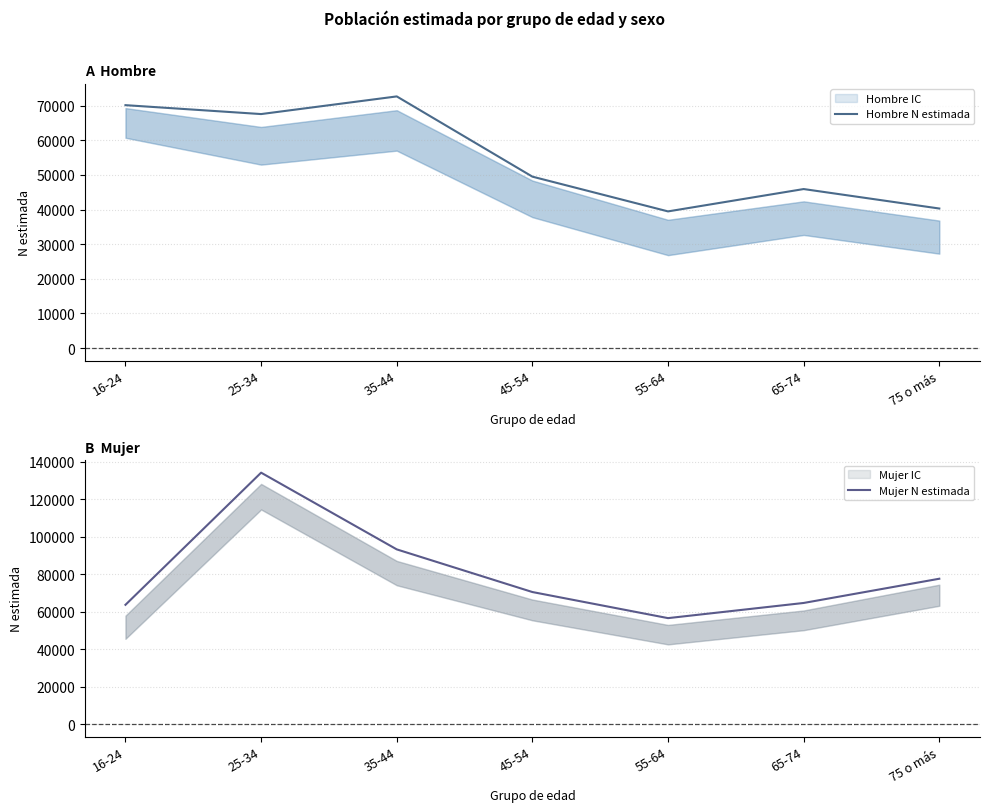

What is the difference between the highest and lowest values at 75 o más?

37309